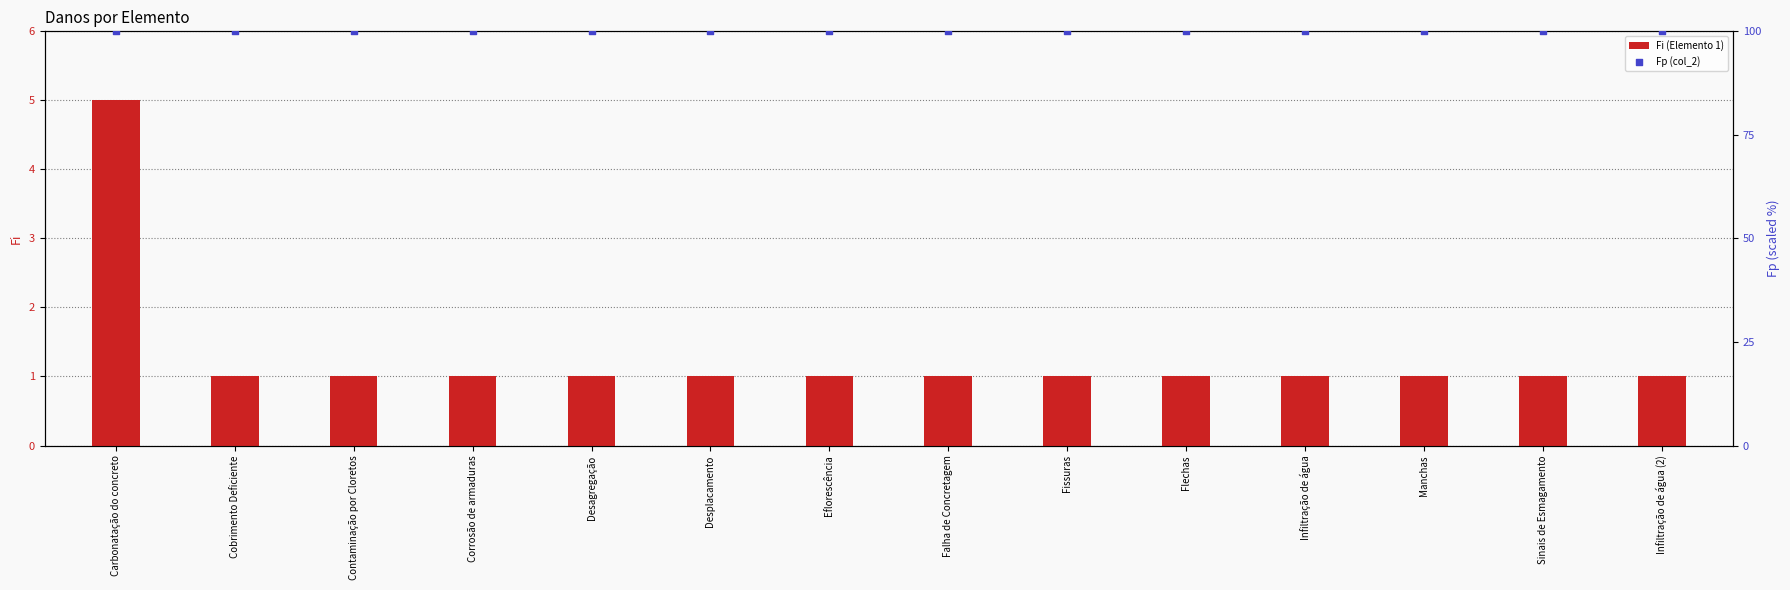

Which series contains the highest Y value?

Fp (col_2)